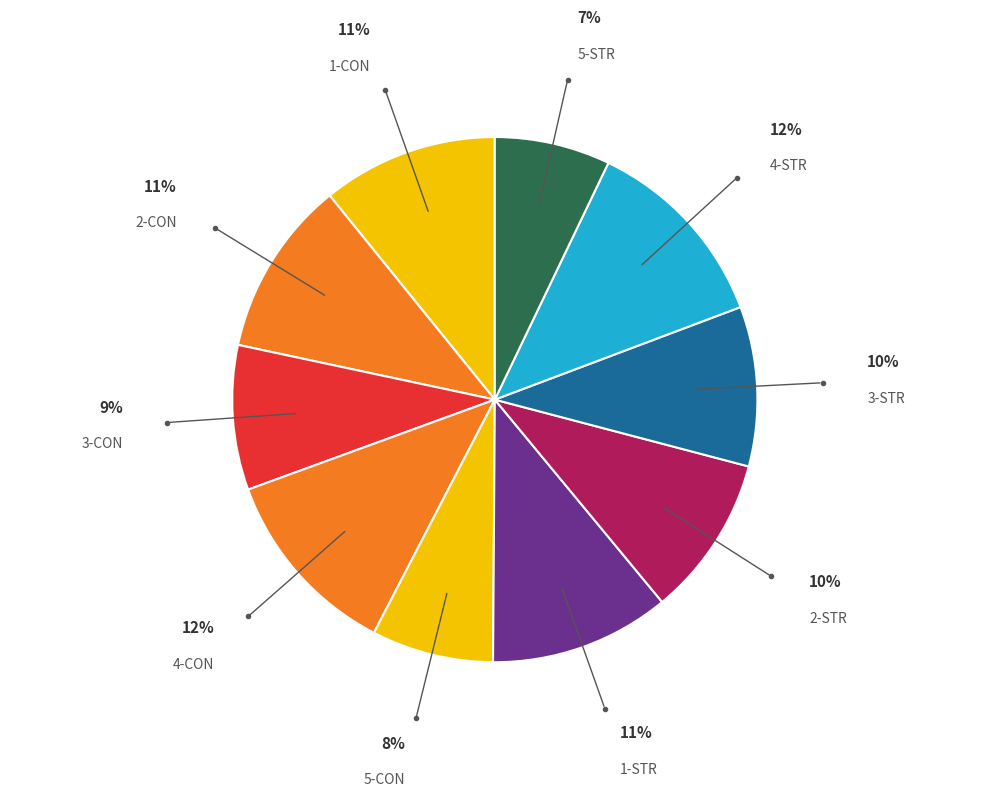

Count the number of slices in the pie.

10